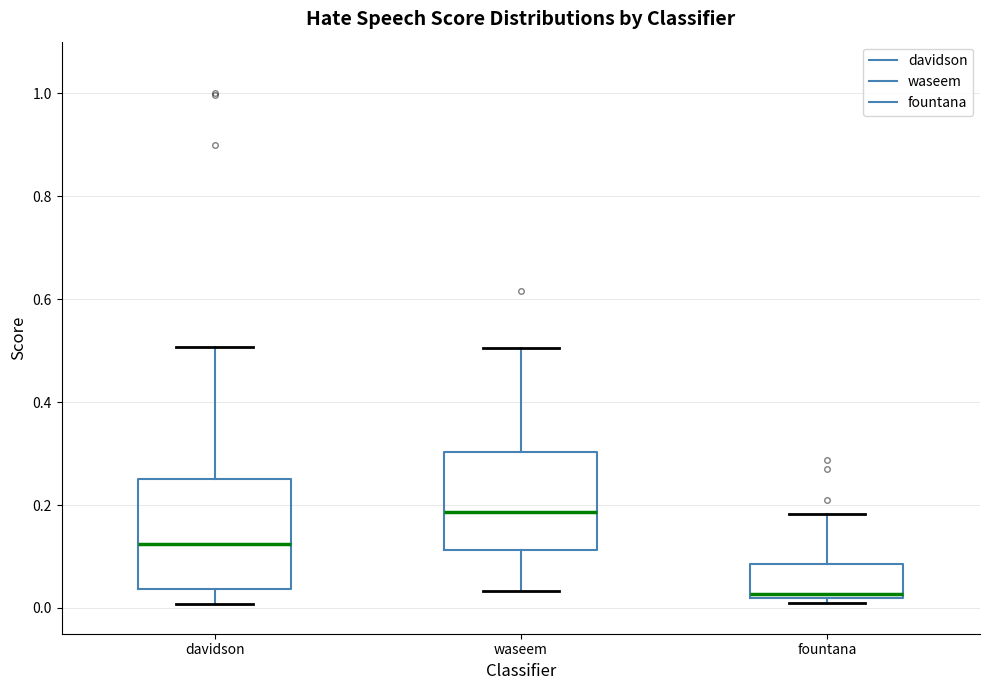

Which box's median line is the lowest?

fountana